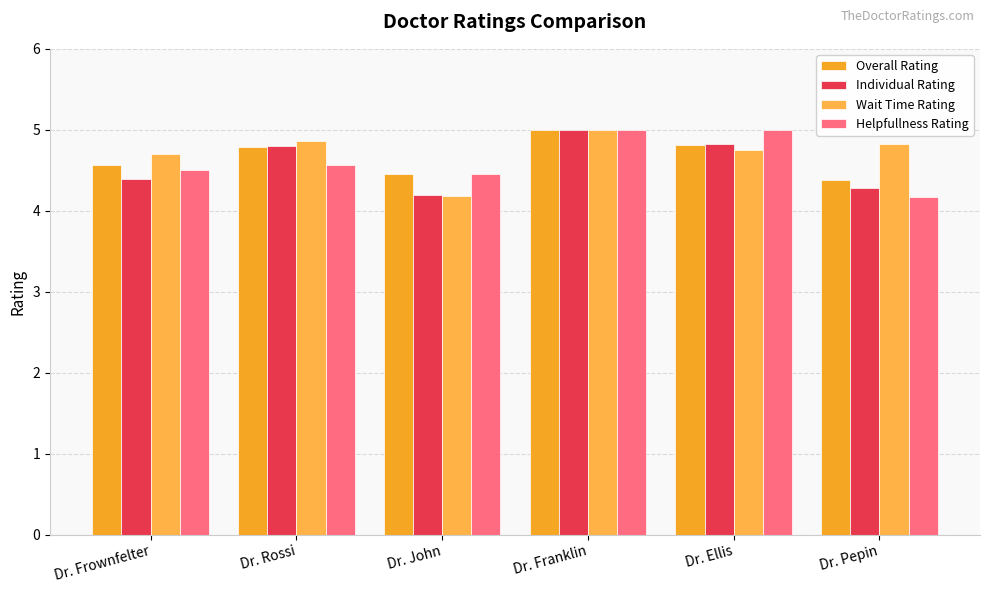

What value does the Individual Rating series have at Dr. Frownfelter?

4.4